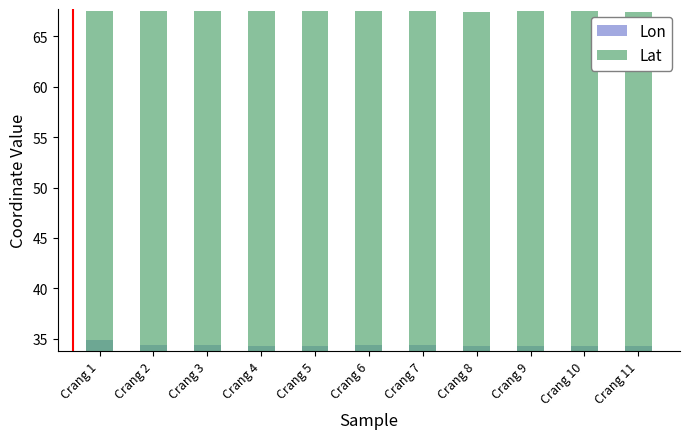

At which label is Lat closest to 67?

Crang 8